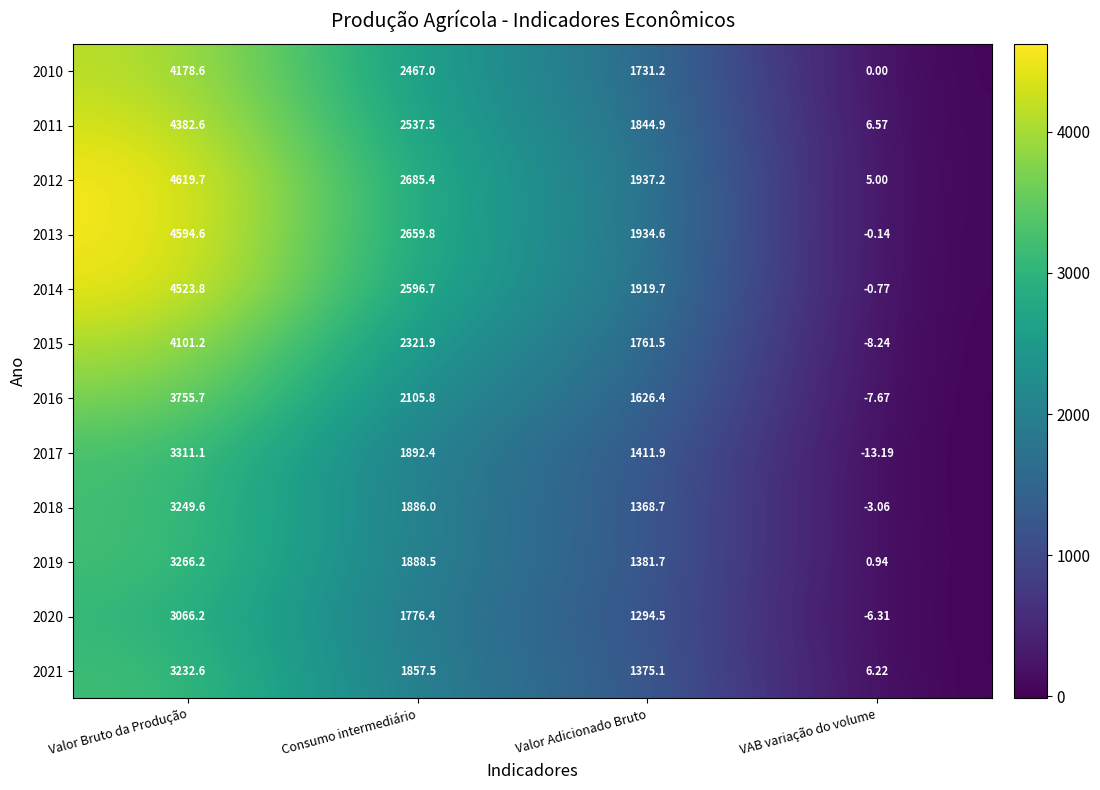

Between Valor Bruto da Produção and Valor Adicionado Bruto, which series saw the biggest shift?

2012